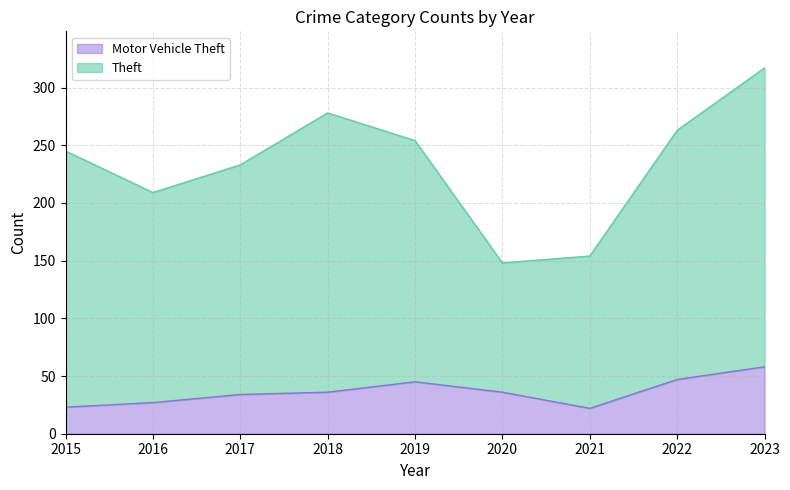

What is the difference between the Theft values at 2018 and 2023?

39